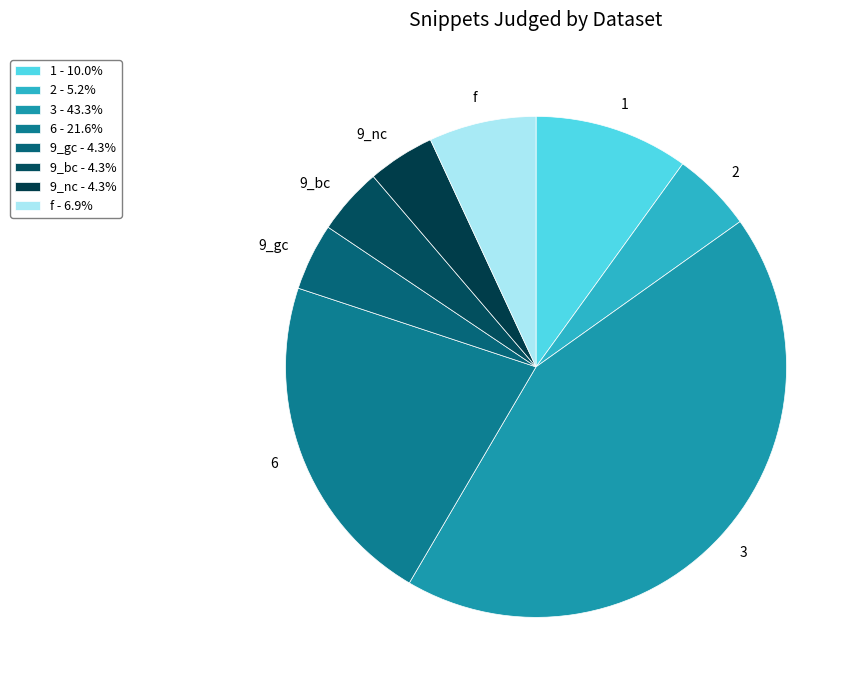

Do 2 and f together represent more than half of the pie?

No